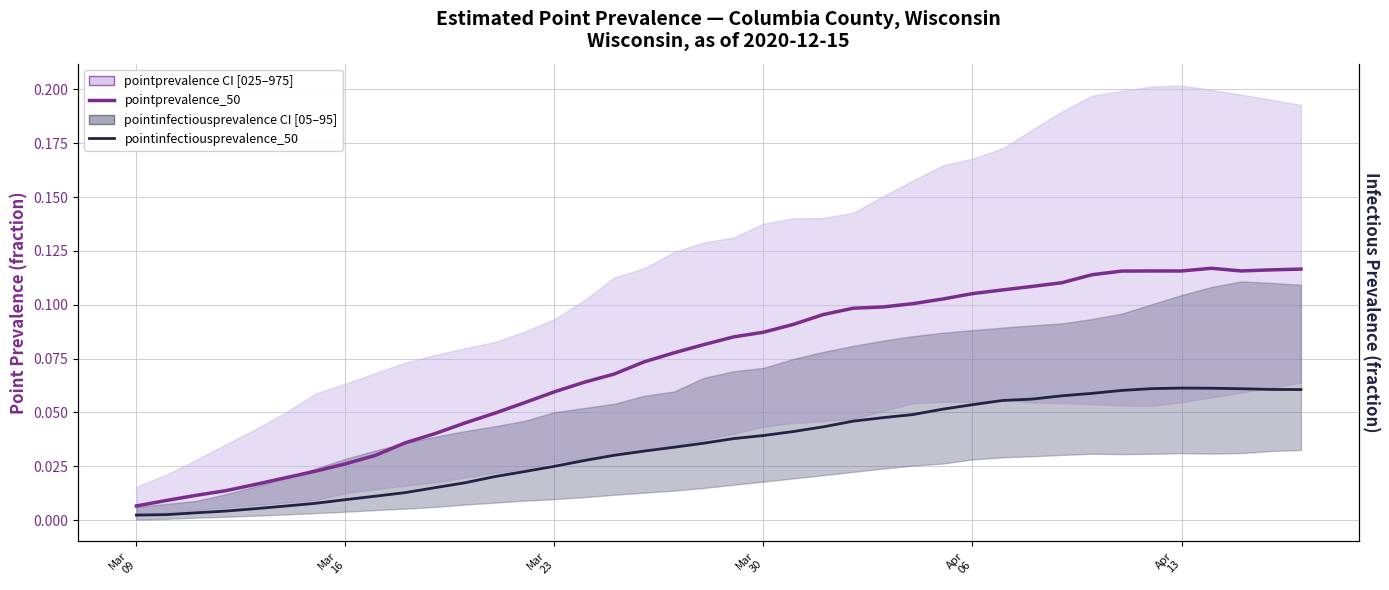

List the series in order of their peak value, highest first.

pointprevalence_50, pointinfectiousprevalence_50